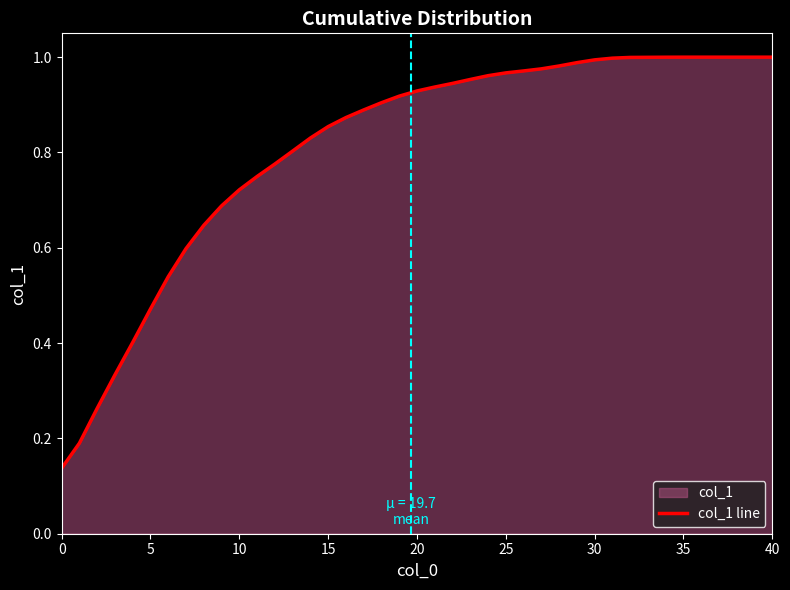

The chart shows a value of 1.0 at 40. True or false?

True